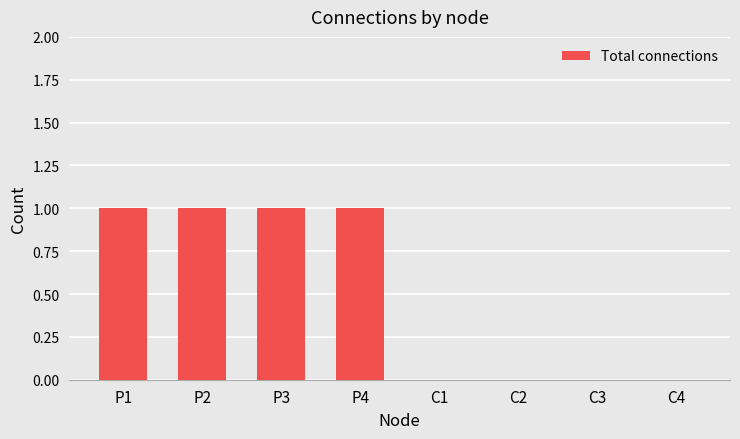

Is it true that the value at P4 is 0?

False